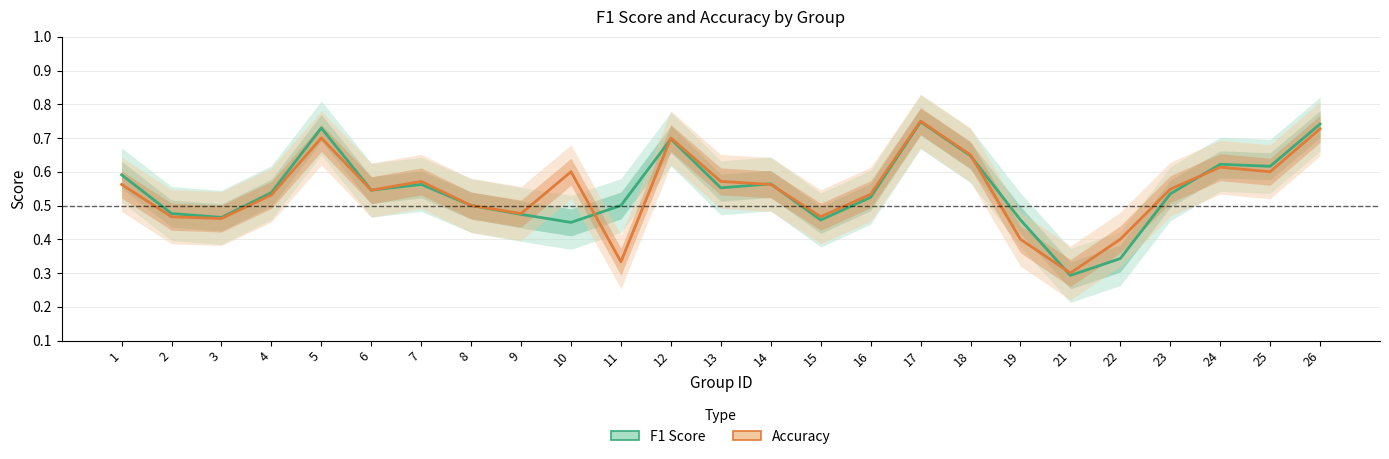

Reading left to right, extract all data points from this chart.

F1 Score: 0.6	0.5	0.5	0.5	0.7	0.5	0.6	0.5	0.5	0.5	0.5	0.7	0.6	0.6	0.5	0.5	0.7	0.6	0.5	0.3	0.3	0.5	0.6	0.6	0.7
Accuracy: 0.6	0.5	0.5	0.5	0.7	0.5	0.6	0.5	0.5	0.6	0.3	0.7	0.6	0.6	0.5	0.5	0.8	0.7	0.4	0.3	0.4	0.5	0.6	0.6	0.7